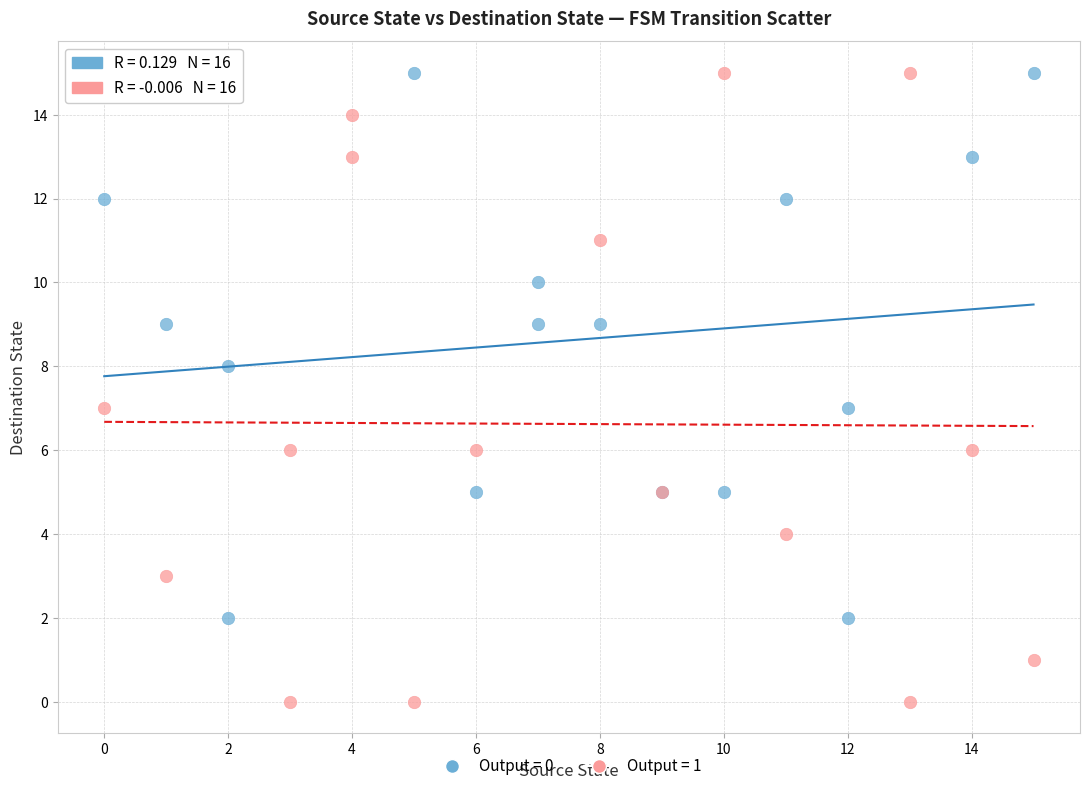

Which series reaches the minimum Y coordinate?

Output = 1